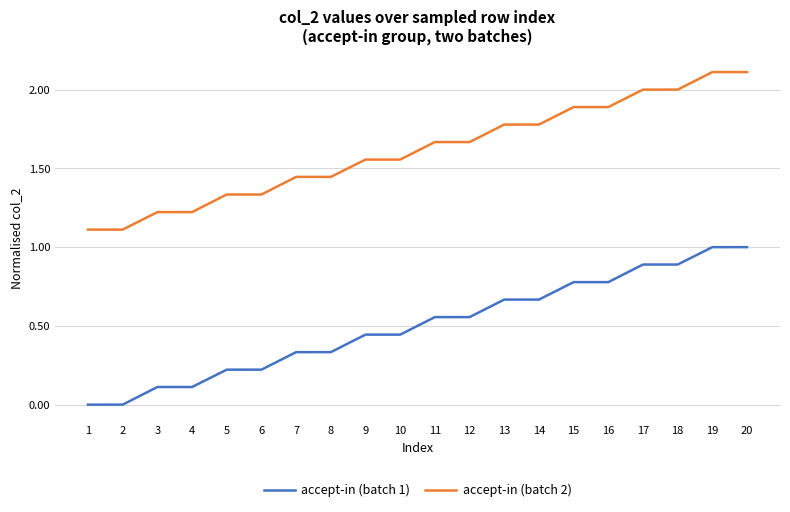

True or false: accept-in (batch 2) and accept-in (batch 1) intersect in this chart.

False